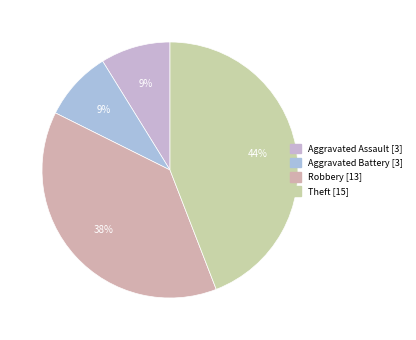

What percentage is the Robbery slice, to the nearest percent?

38%